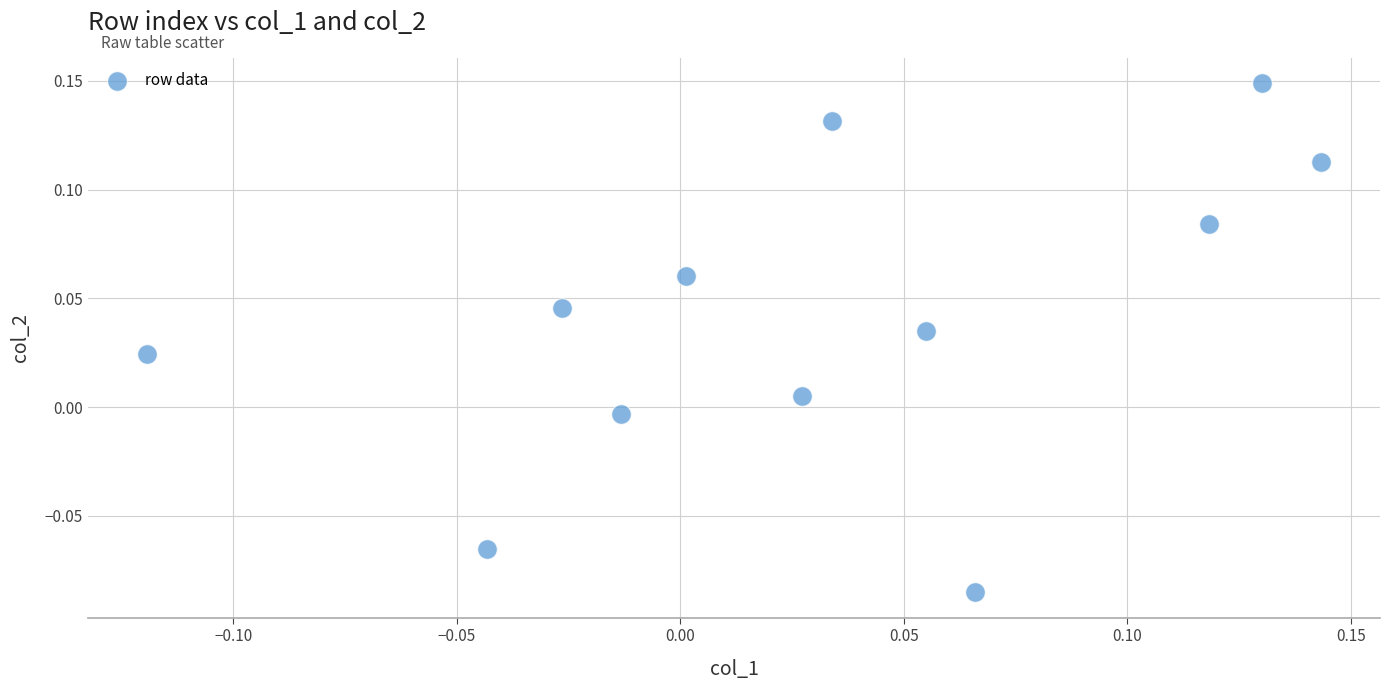

What is the range of X values (max minus min)?

0.3